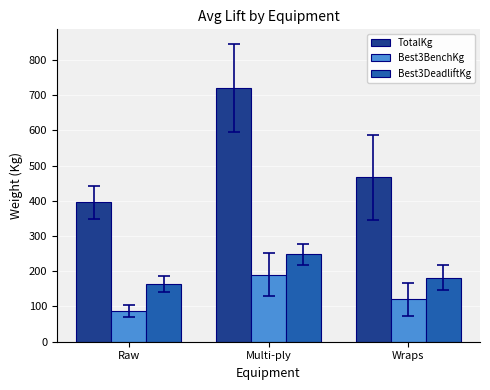

What is the minimum value for TotalKg?

395.2